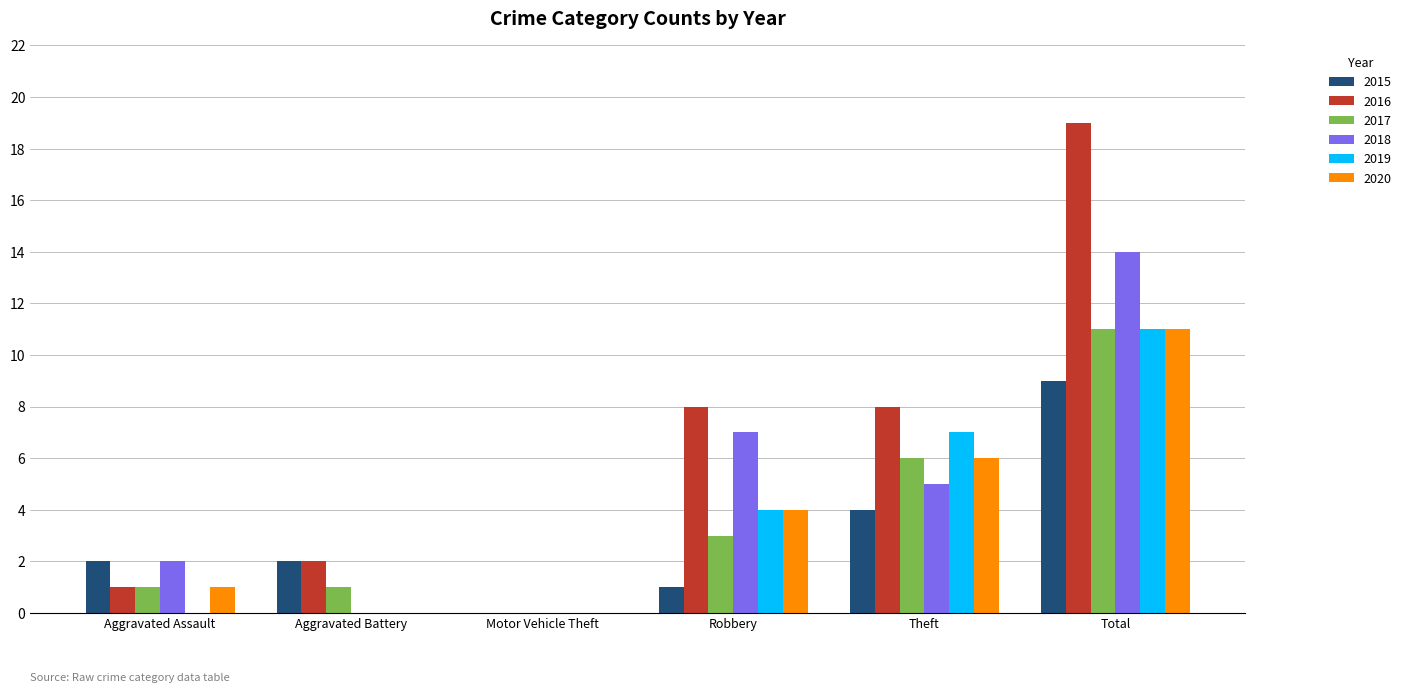

Is it true that 2015 equals 2 at Theft?

False